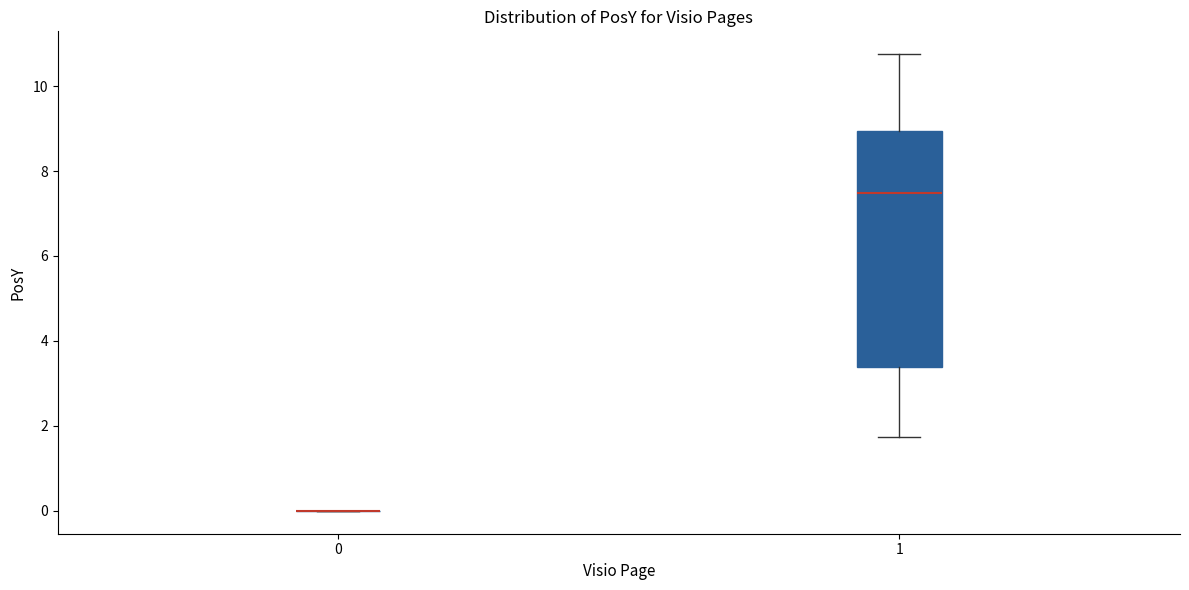

Reading left to right, transcribe this box plot: for each box, give where its median line is, the range the box spans, and where its two whiskers end, as read against the y-axis. The values are not printed on the chart, so give them approximately, as read against the axis.

0: box collapsed to a line at 0.0, whiskers 0.0 to 0.0
1: median 7.4, box 3.4 to 9.0, whiskers 1.8 to 10.8